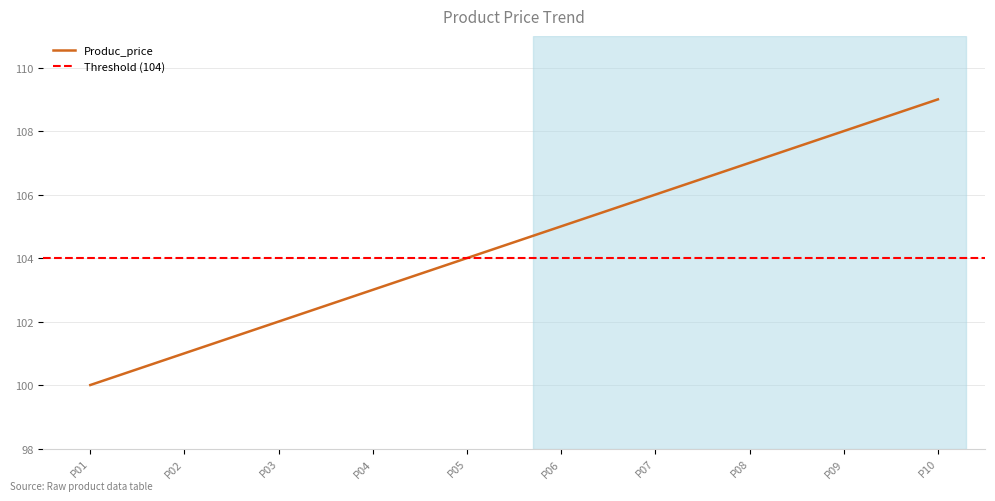

Does the chart display data point markers on the line(s)?

No